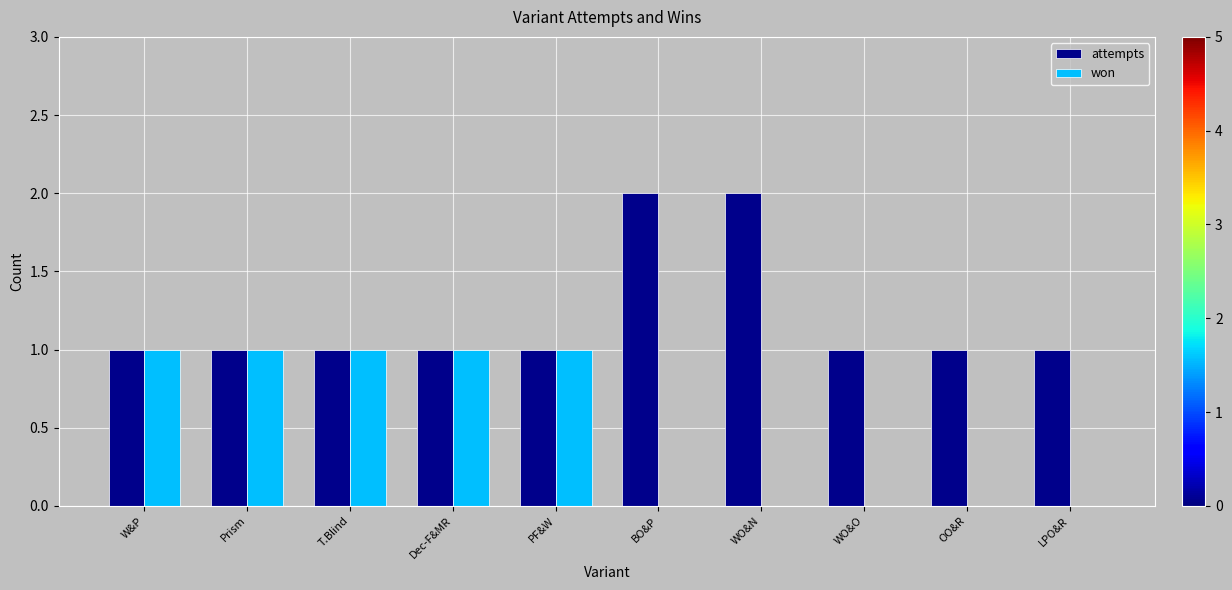

Count the won values in the range 0 to 1.

10